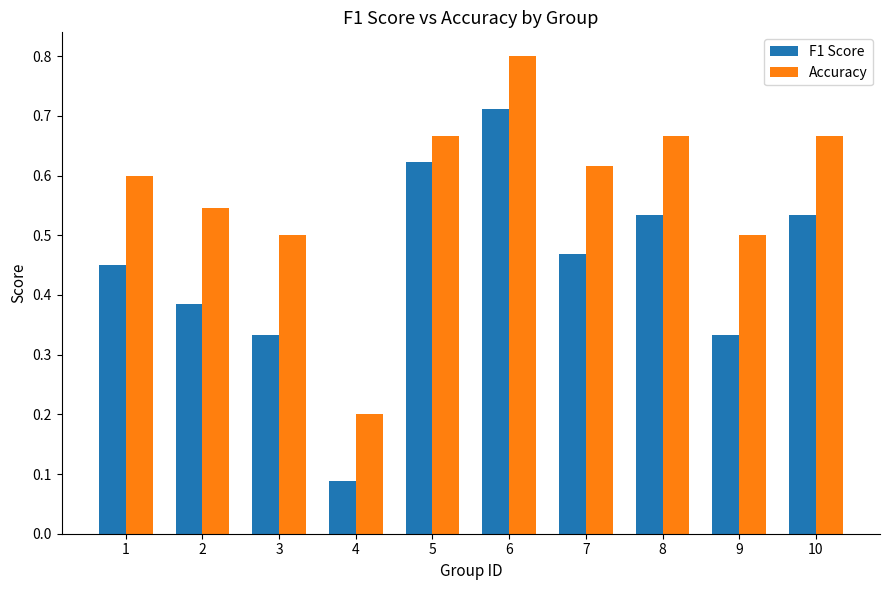

How many data points does each series have?

10